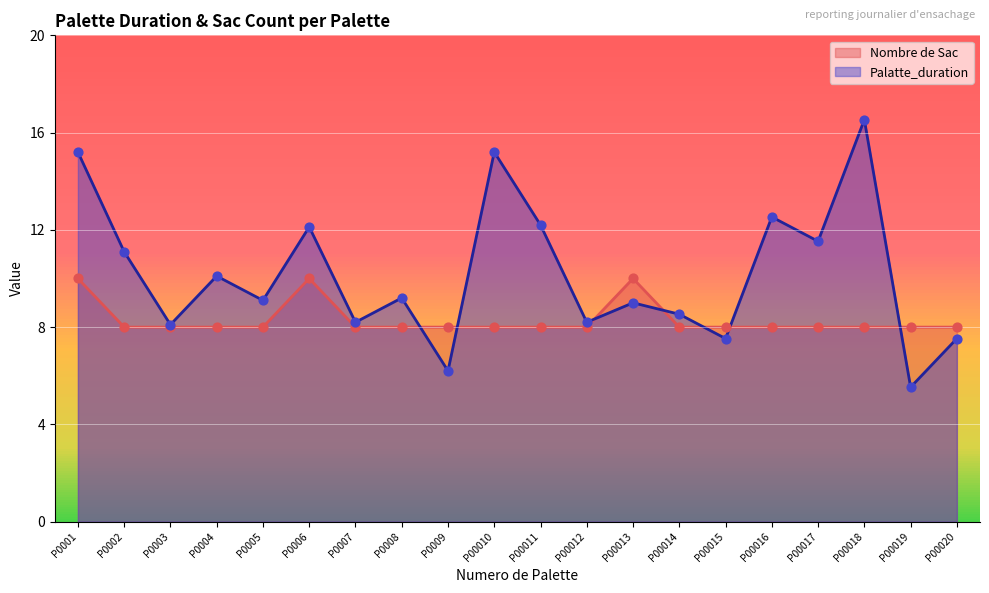

Which series contains the highest Y value?

Palatte_duration